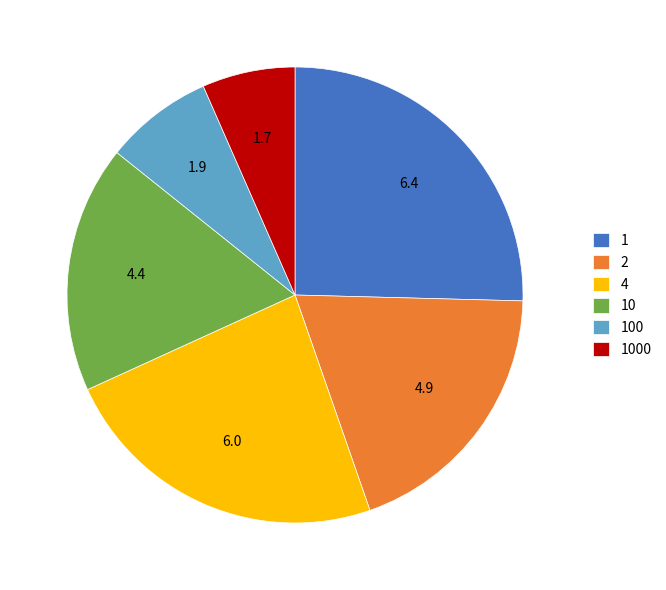

Which slice is the smallest?

1000